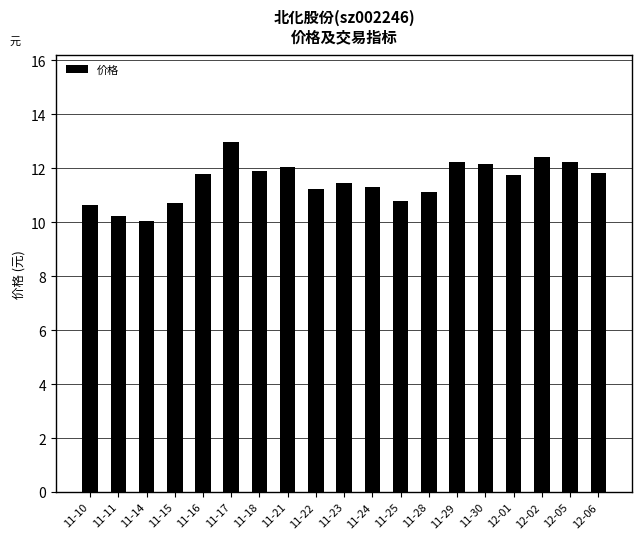

What is the sum of the values at 11-23 and 11-10?

22.1